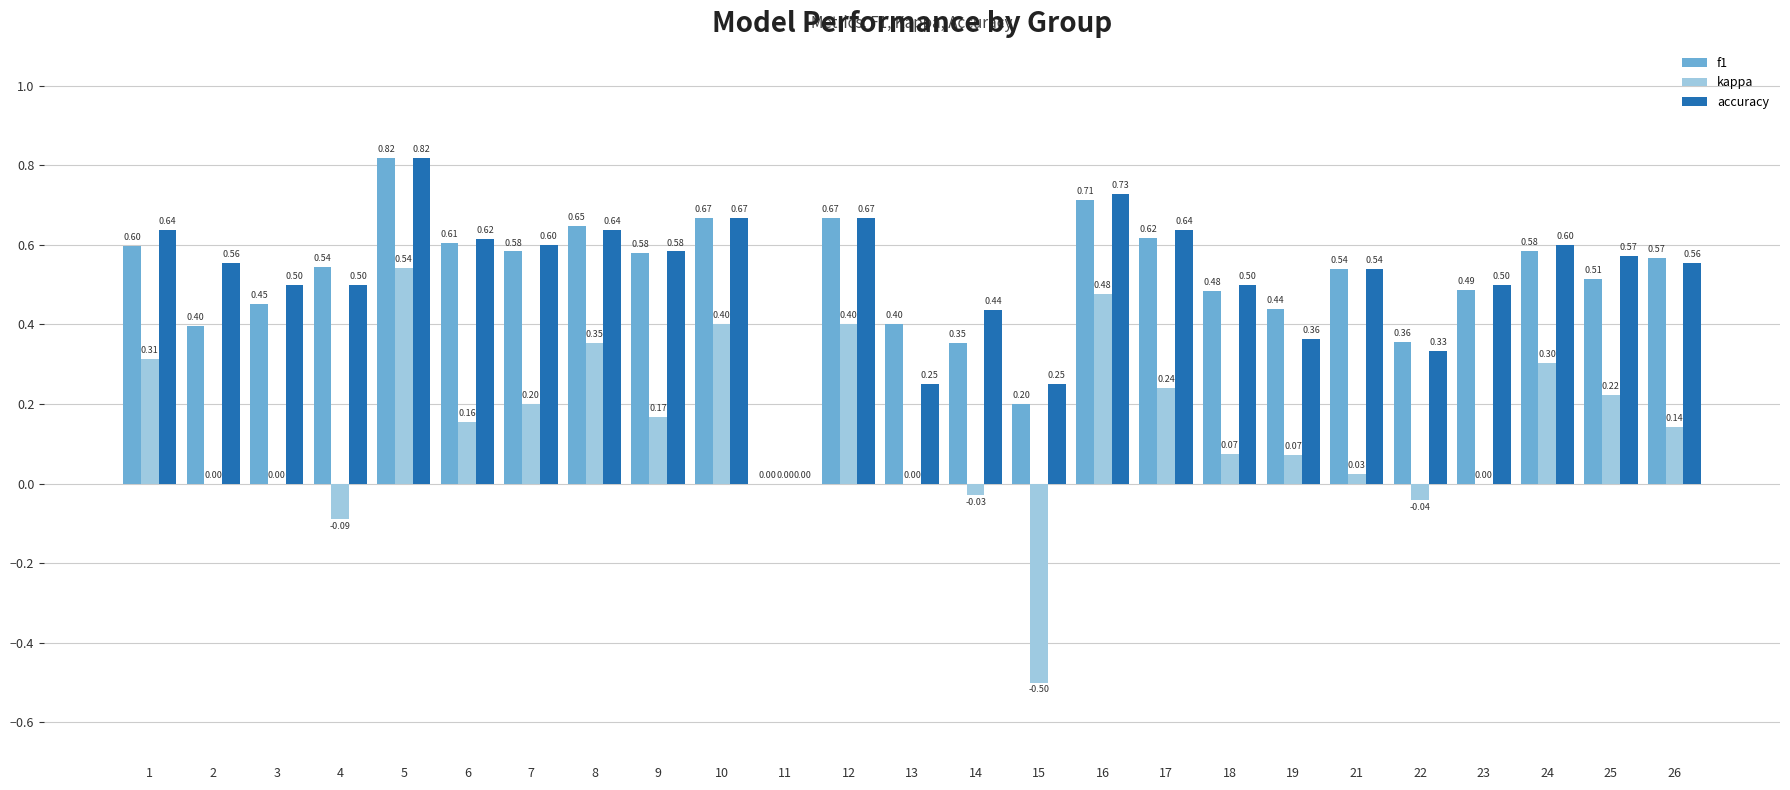

Which series has the largest total across all categories?

accuracy